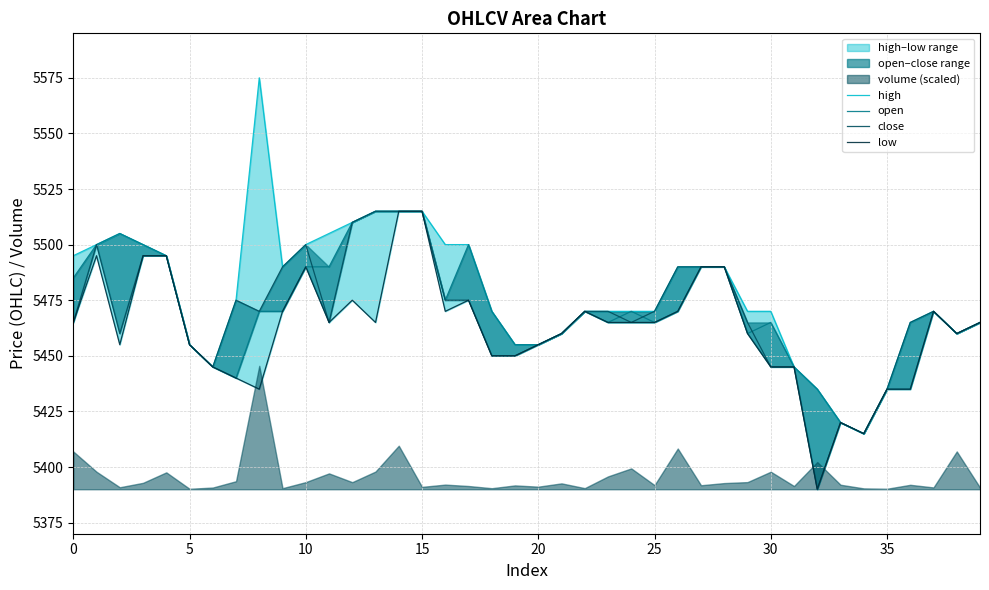

In open, how many points are lower than both neighbors (excluding endpoints)?

7